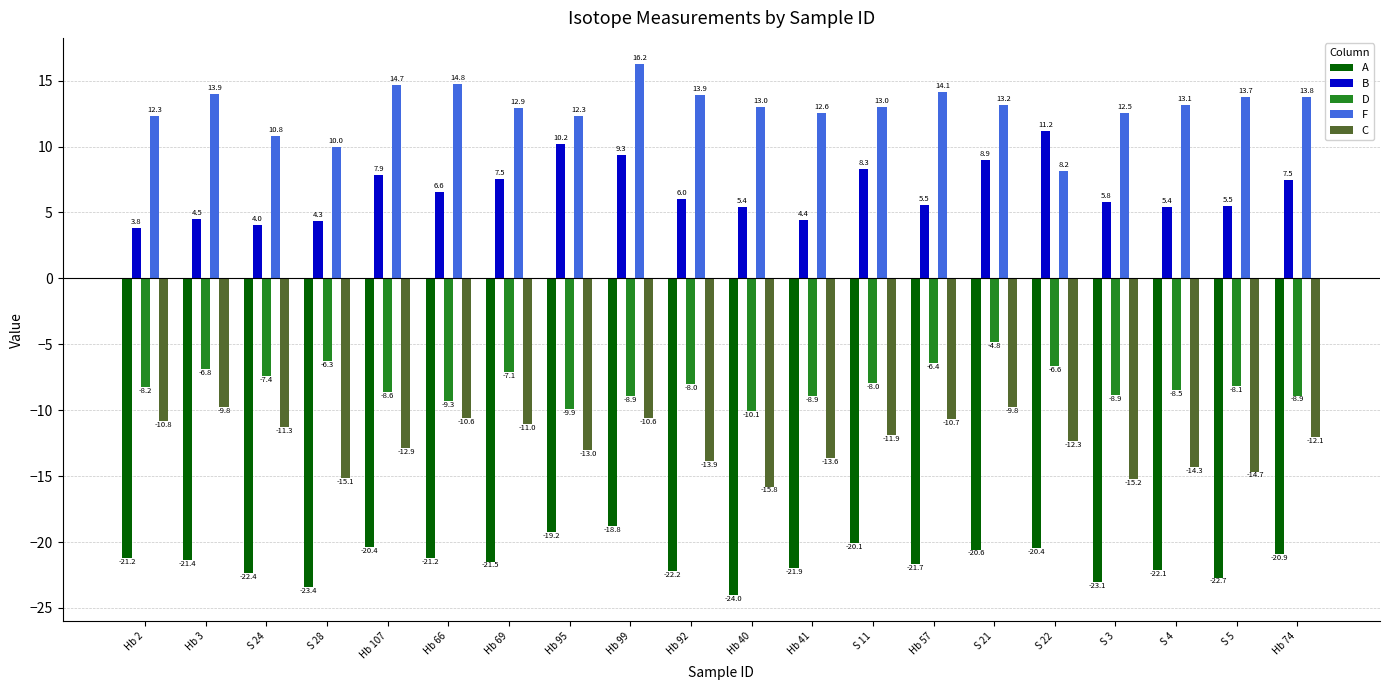

Which series has the widest spread of values?

F